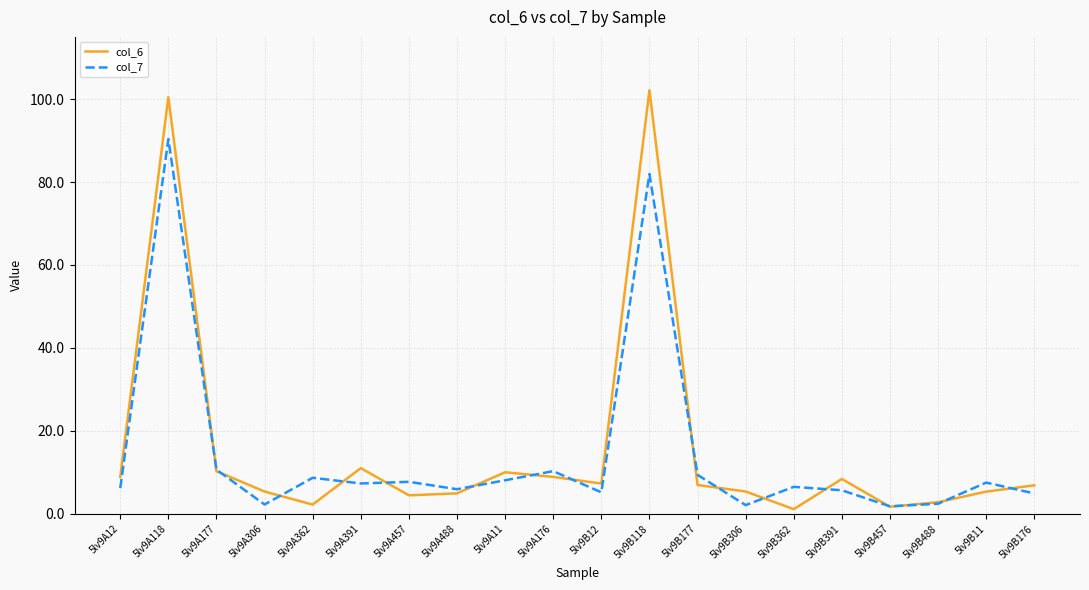

Rank the series by their maximum value, from highest to lowest.

col_6, col_7